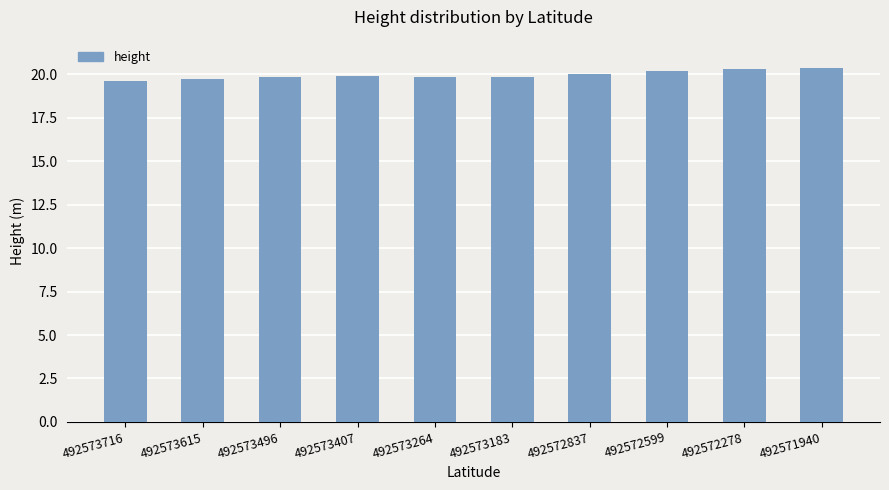

True or false: the data shows 8.4 at 492572278.

False